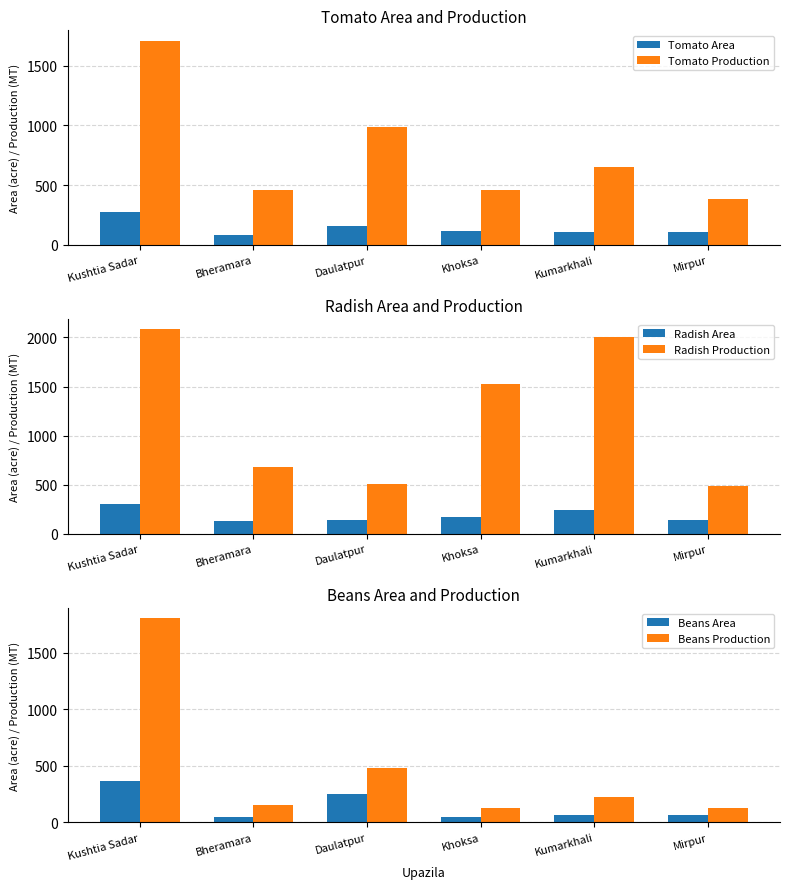

Rank the categories by Beans Area value from highest to lowest.

Kushtia Sadar, Daulatpur, Mirpur, Kumarkhali, Khoksa, Bheramara